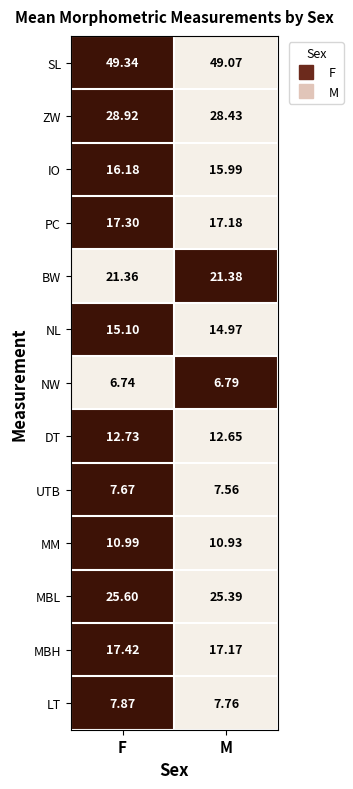

At which category does the chart reach its peak across all series?

F